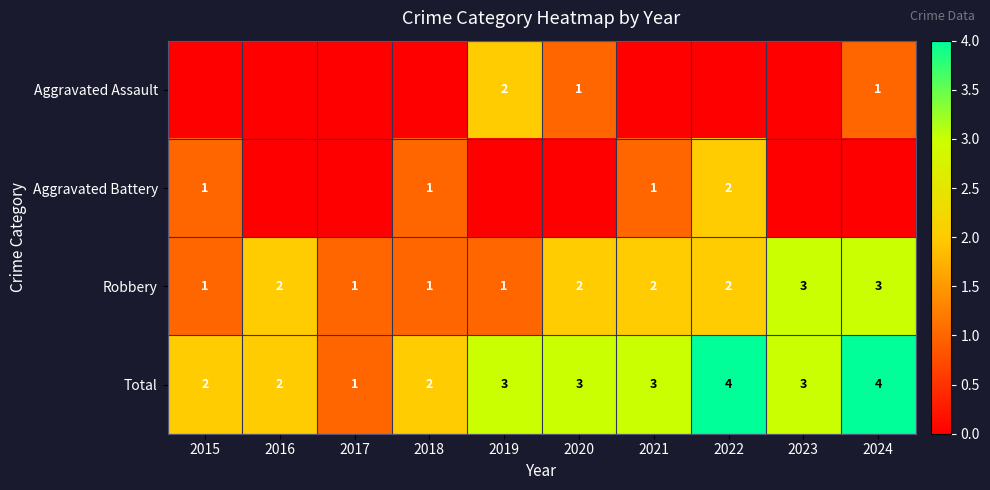

The value of Robbery at 2023 is 5. True or false?

False